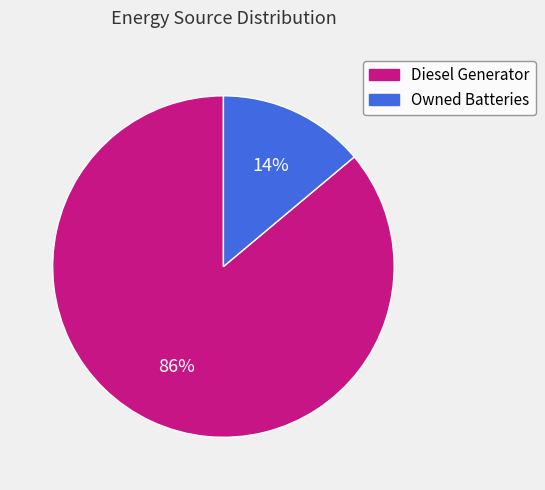

To the nearest percent, what is the difference between the largest and smallest slice percentages?

72%